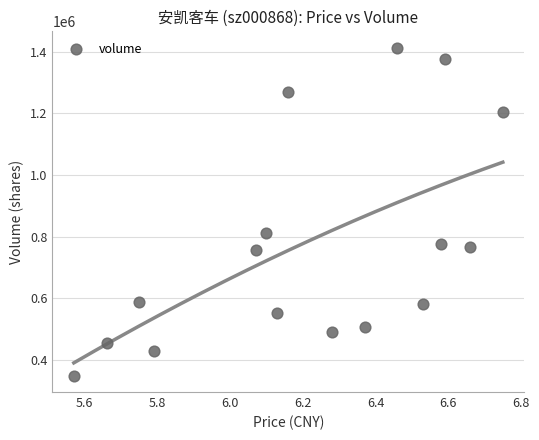

What Y value in the scatter plot is closest to 881310?

813294